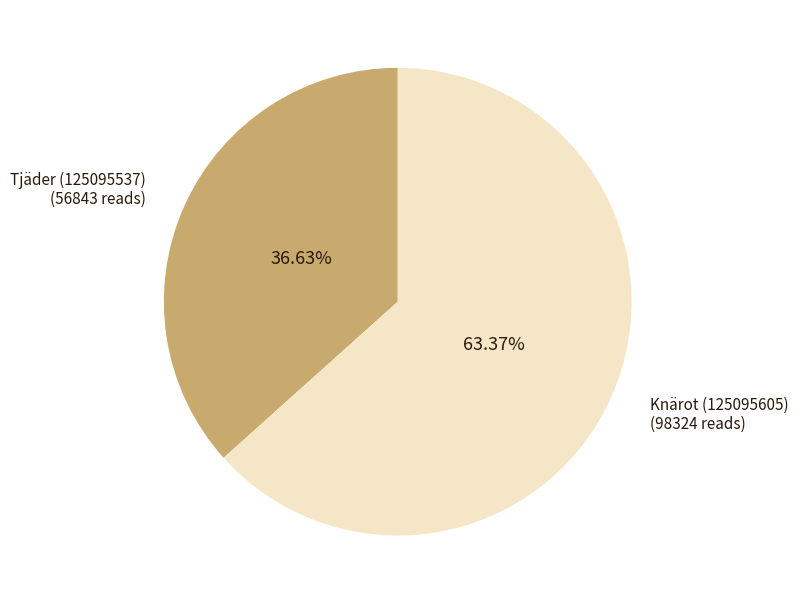

Is Tjäder (125095537) the majority of the pie?

No